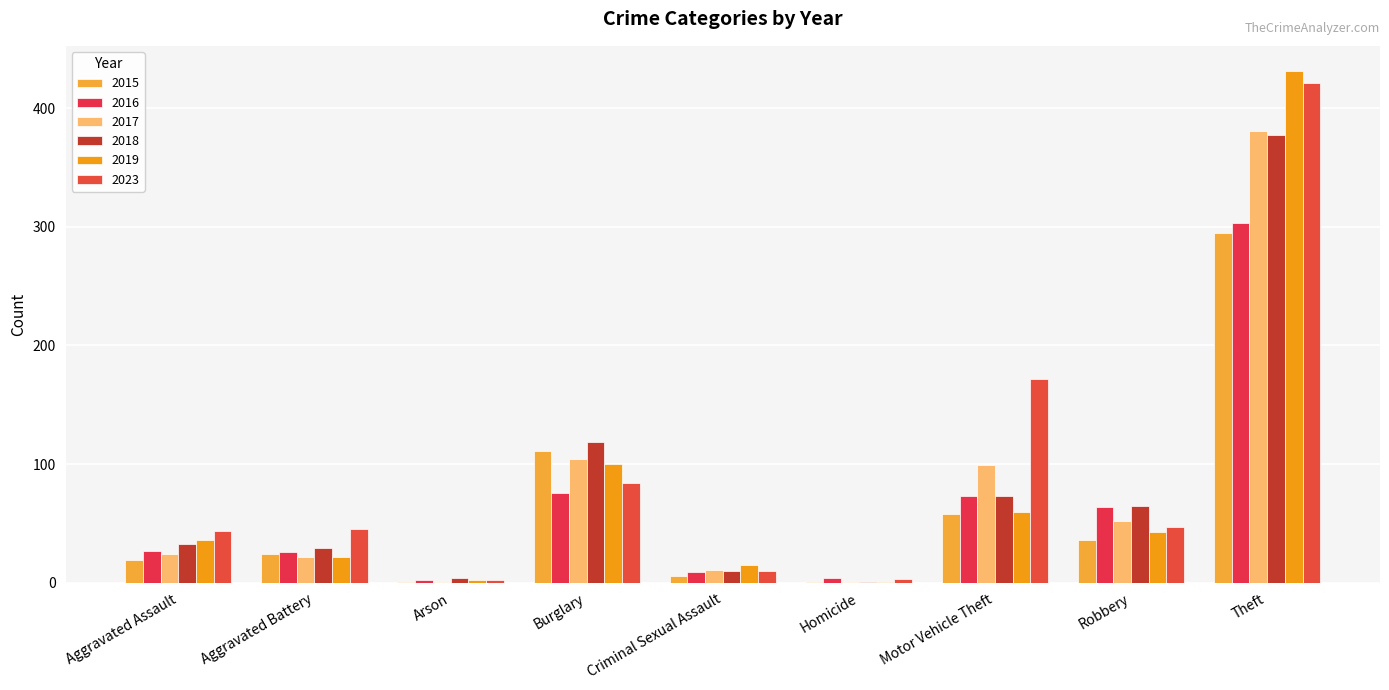

What is the value of the 2015 bar at the 8th from the left?

36